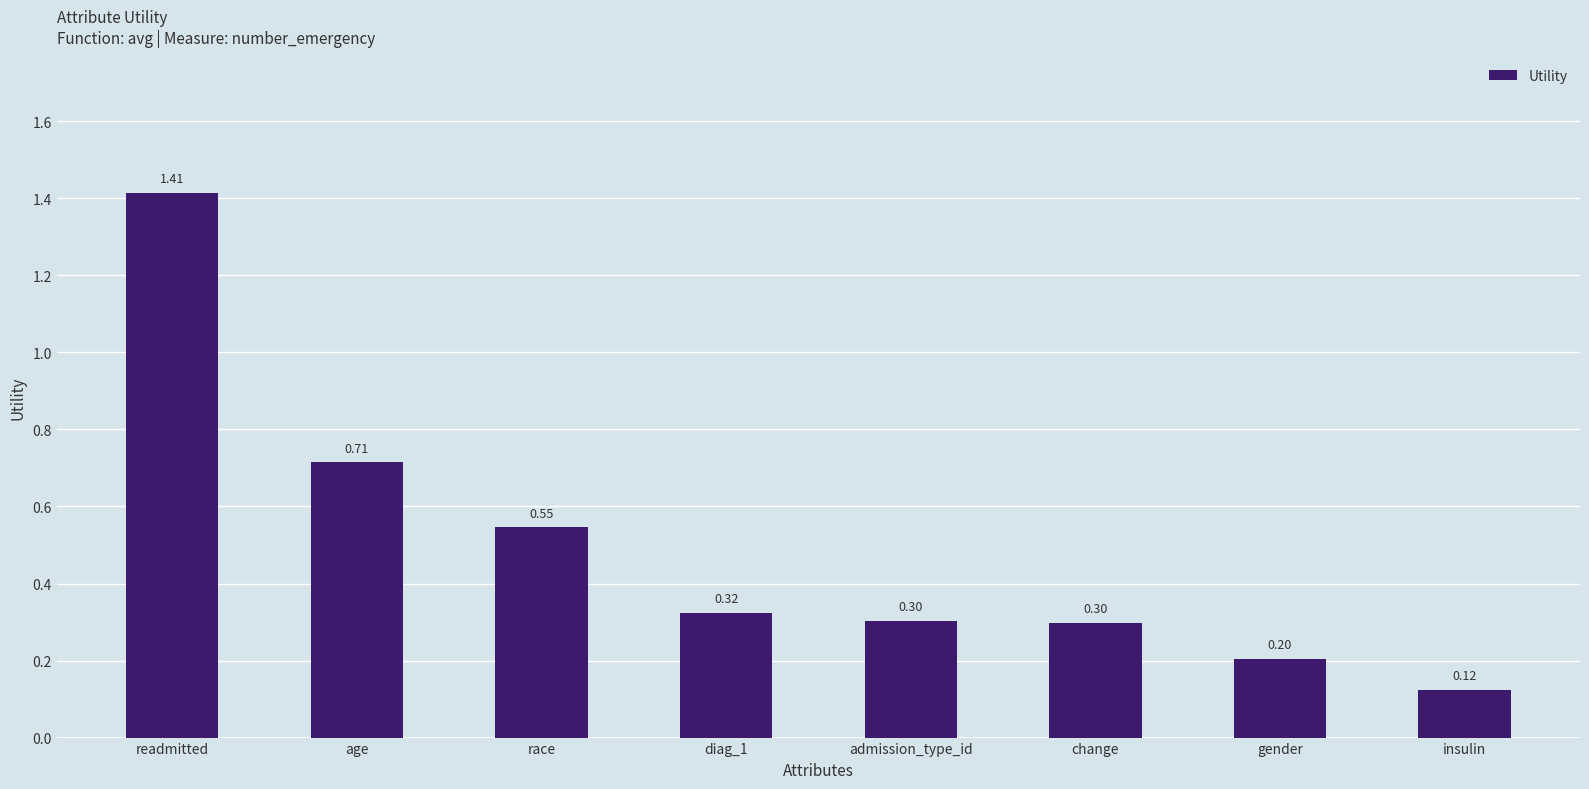

Which label corresponds to the smallest value in the chart?

insulin